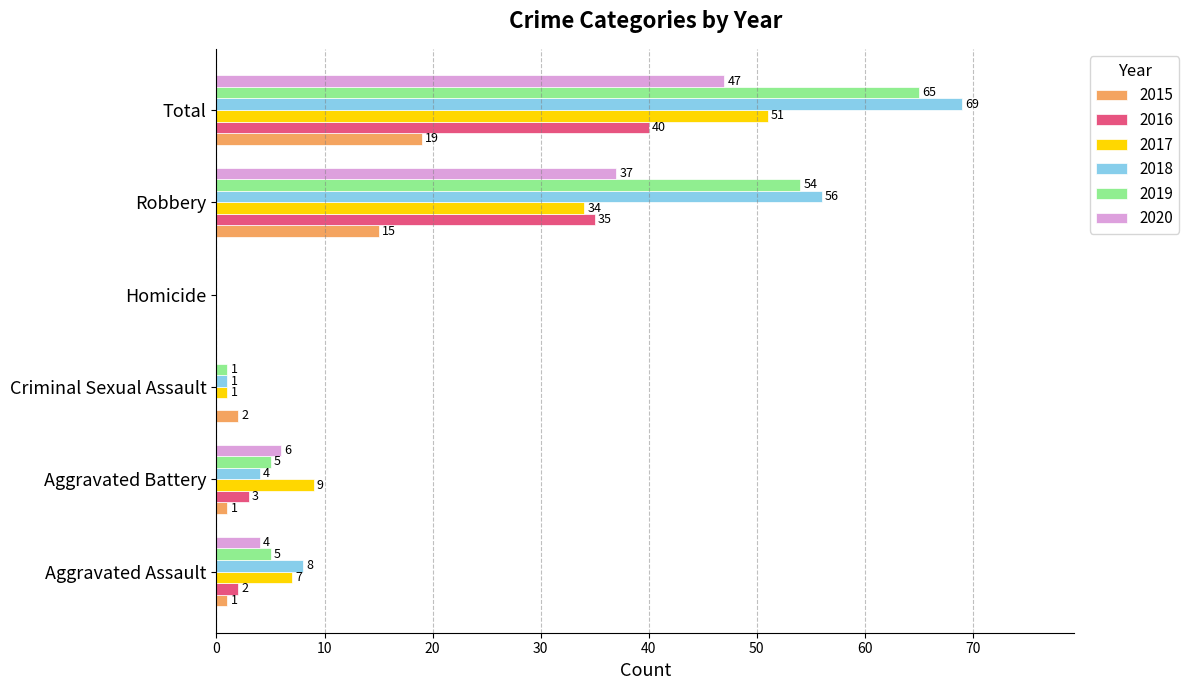

Is it true that 2020 equals 0 at Criminal Sexual Assault?

True